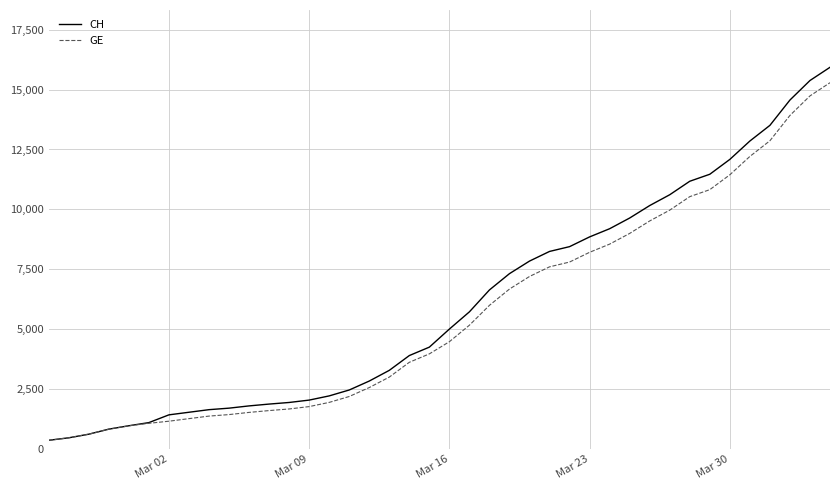

Which series has the widest spread of values?

CH